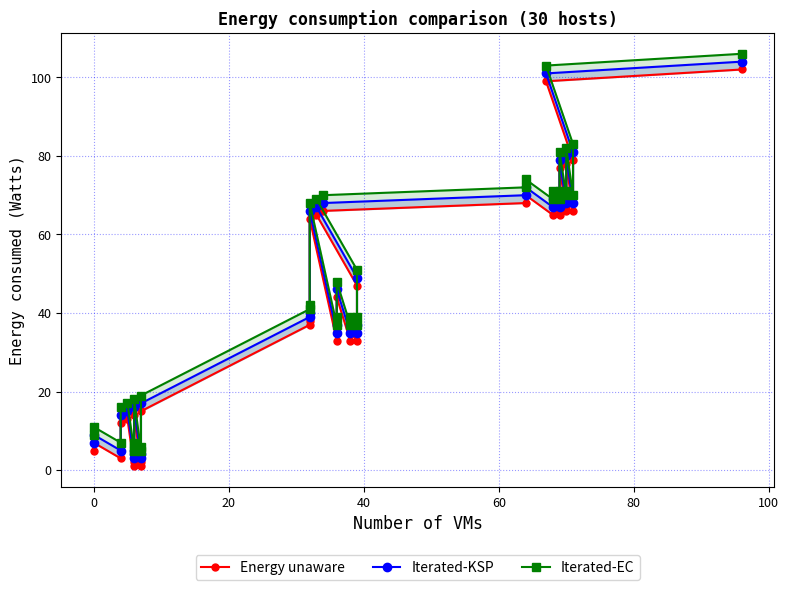

Rank the series at 31 from highest to lowest value.

Iterated-EC, Iterated-KSP, Energy unaware